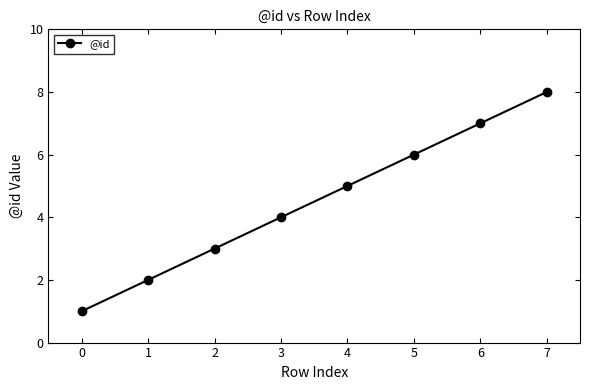

True or false: the data has more than 0 interior local peaks.

False